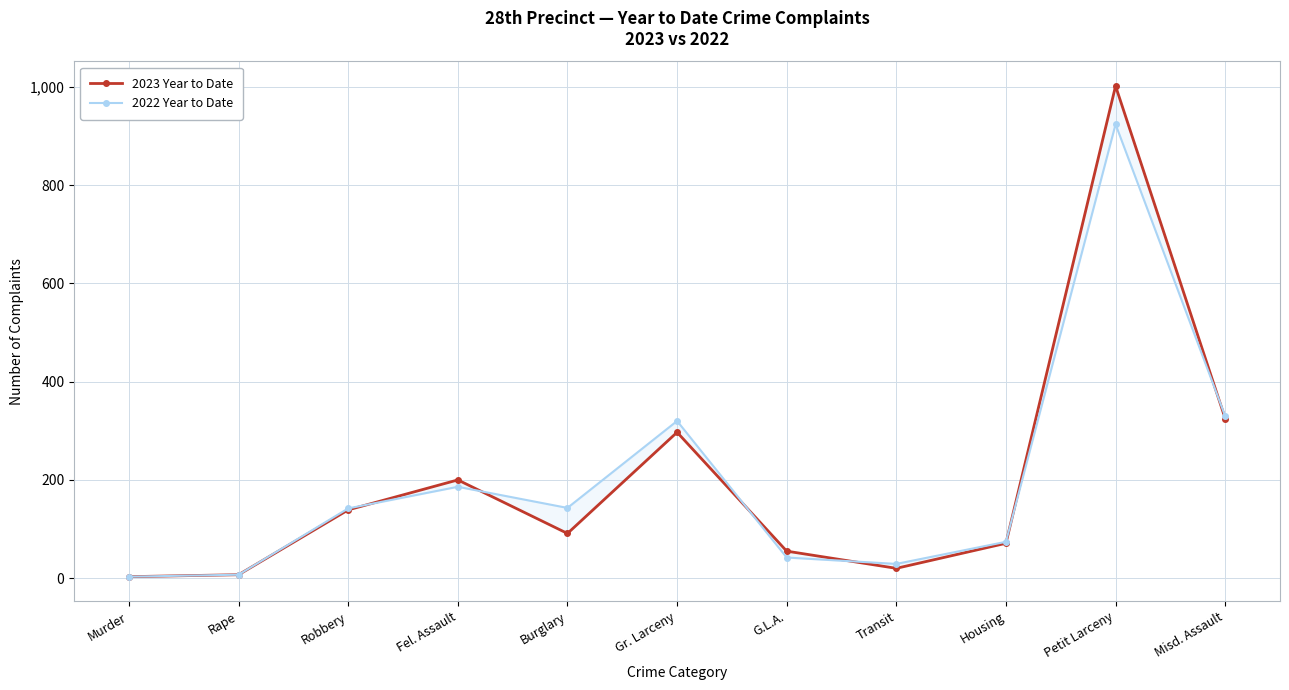

The value of 2022 Year to Date at Petit Larceny is 1416. True or false?

False